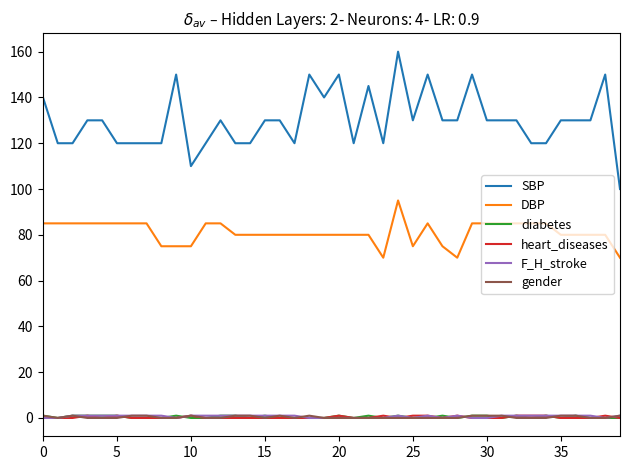

Which series has the largest total across all categories?

SBP